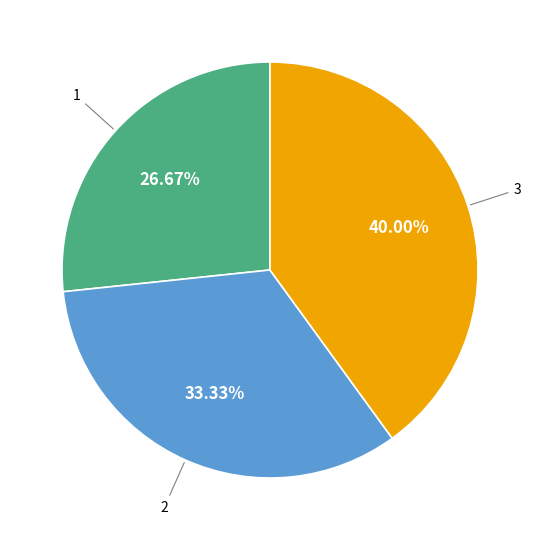

Does 2 represent more than half of the total?

No